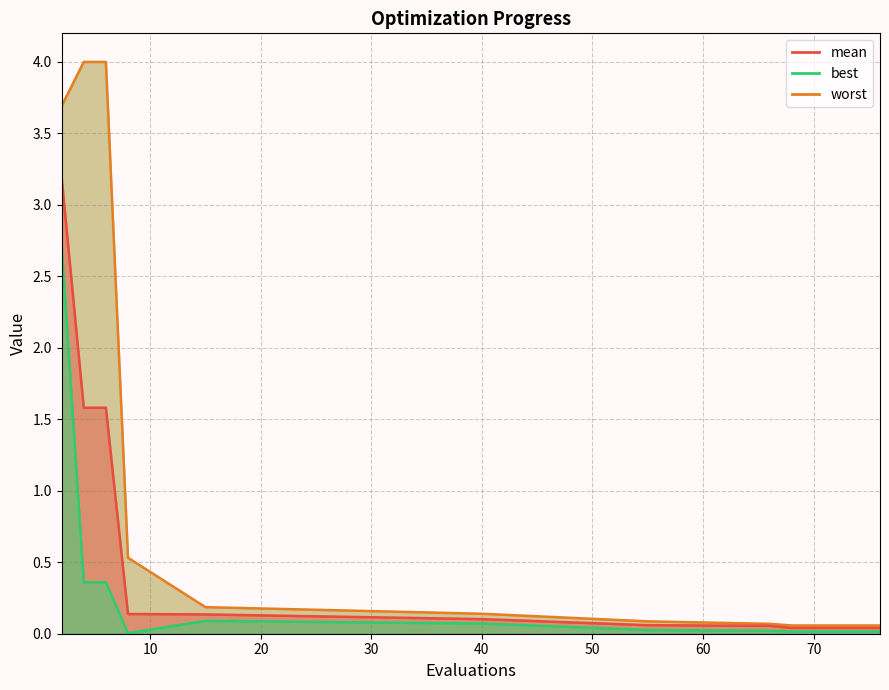

At which category does the chart reach its minimum across all series?

8